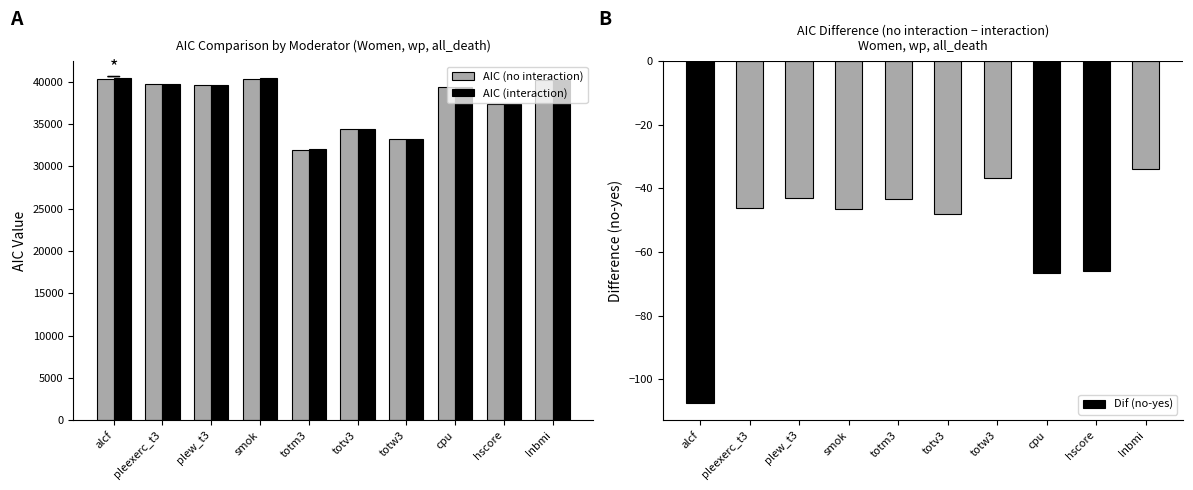

At which category is the sum across all series the highest?

smok